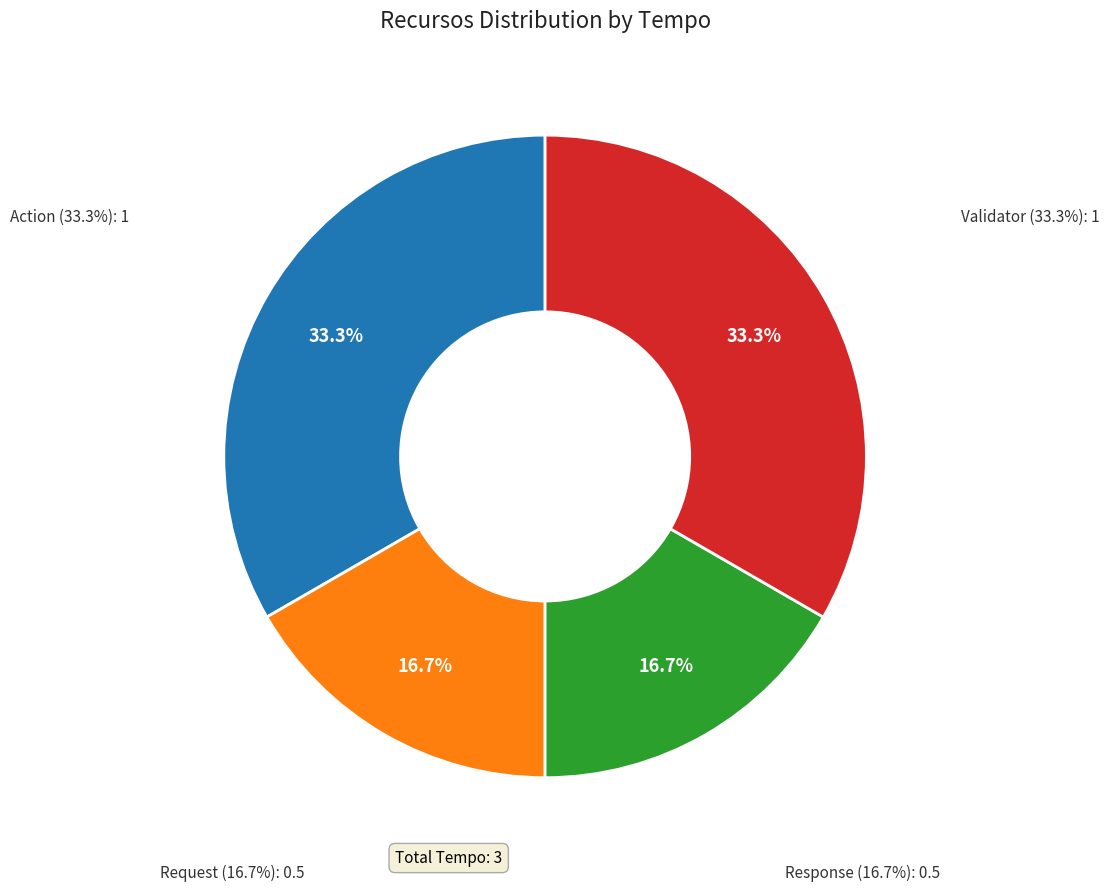

How many segments does this pie chart have?

4